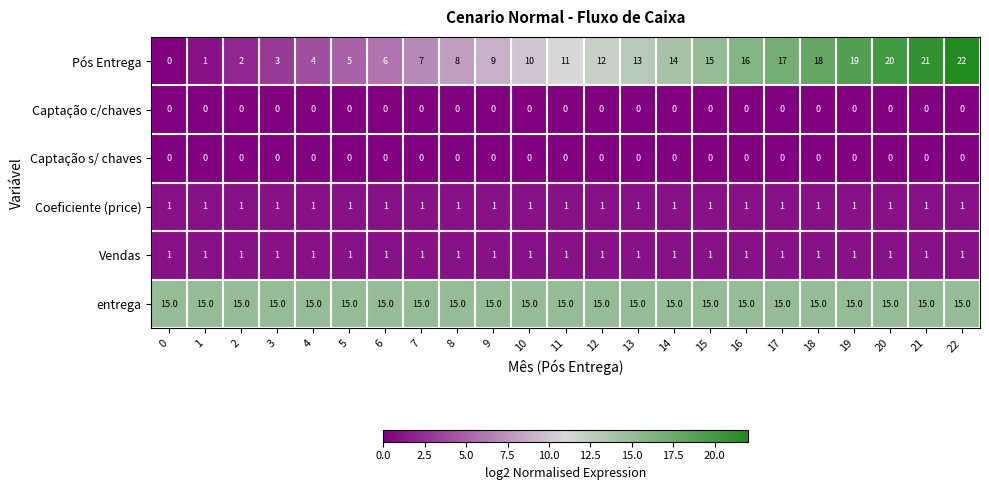

What is the total value across all series at 4?

21